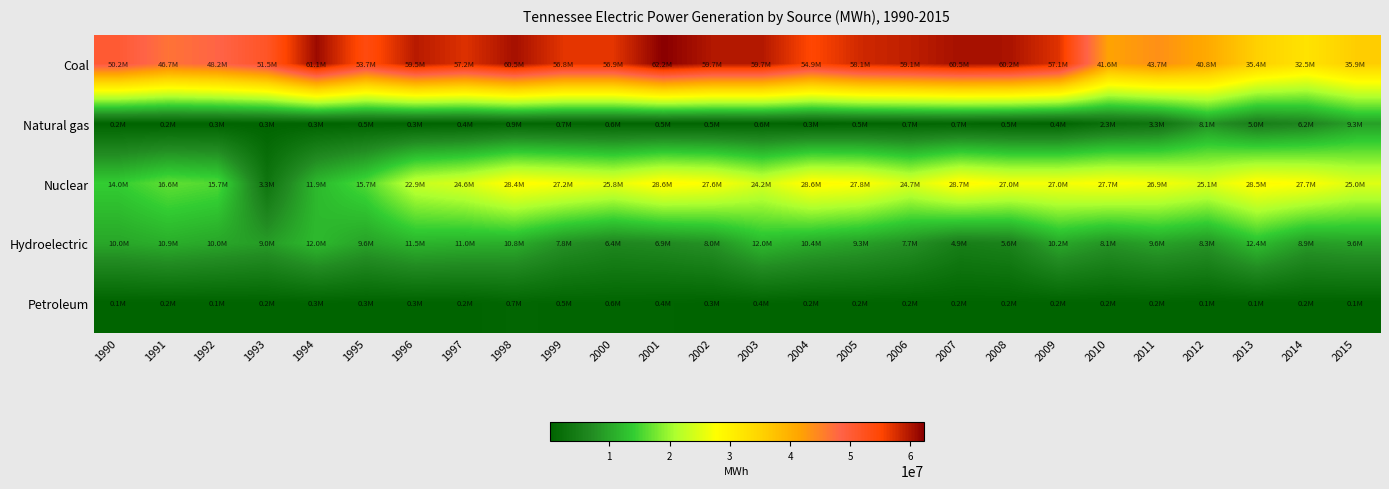

Rank the series by their maximum value, from highest to lowest.

Coal, Nuclear, Hydroelectric, Natural gas, Petroleum